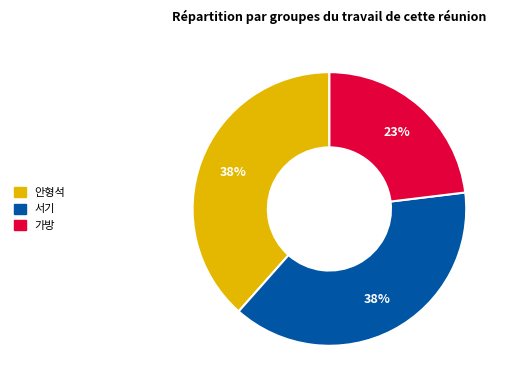

To the nearest percent, what is the combined percentage of 서기 and 가방?

62%